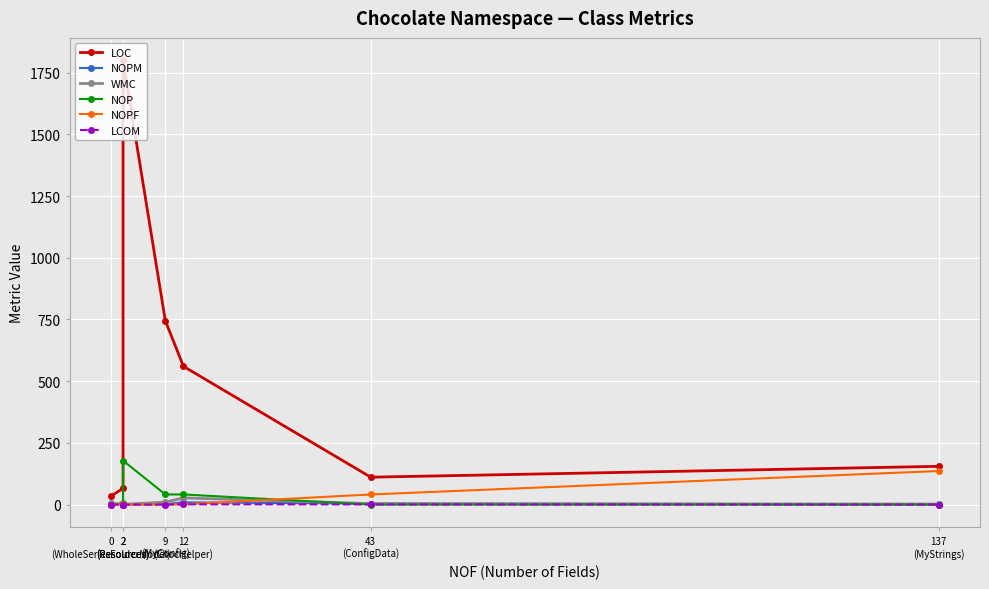

What is the label of the 2nd point from the right?

43
(ConfigData)